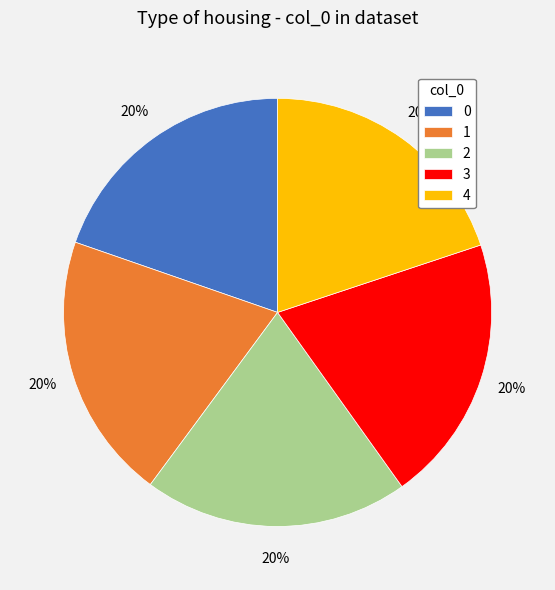

Is 2 the majority of the pie?

No